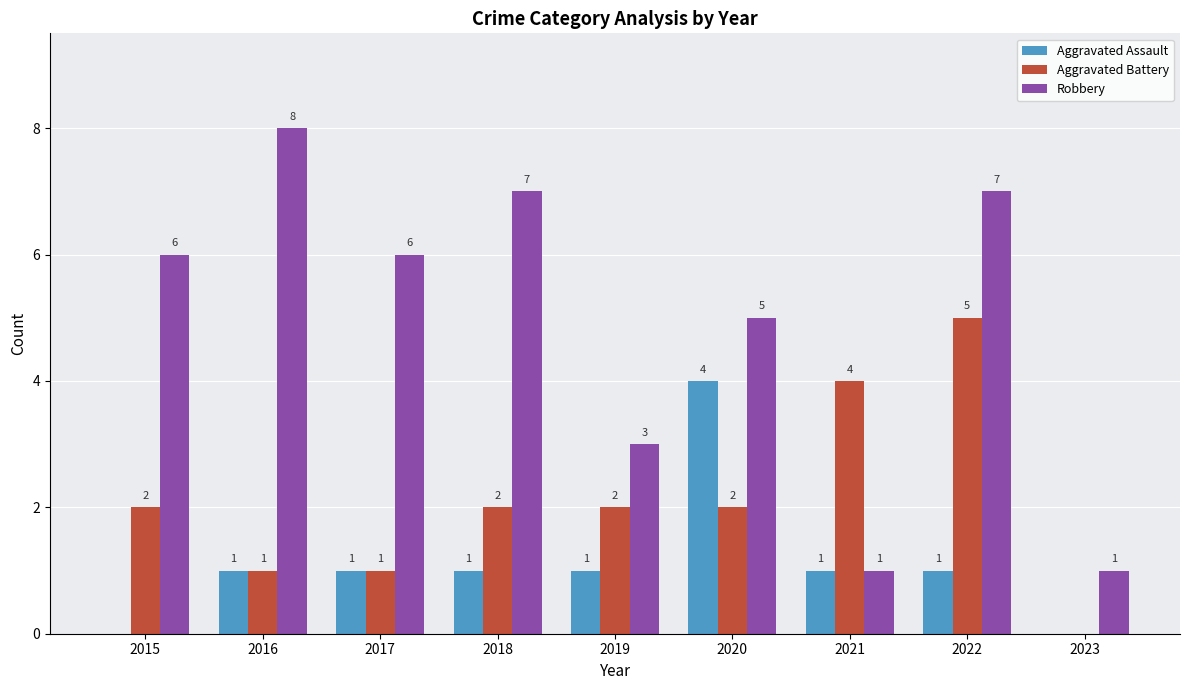

Reading left to right, what are all the values shown in this chart?

Aggravated Assault: 2015=0	2016=1	2017=1	2018=1	2019=1	2020=4	2021=1	2022=1	2023=0
Aggravated Battery: 2015=2	2016=1	2017=1	2018=2	2019=2	2020=2	2021=4	2022=5	2023=0
Robbery: 2015=6	2016=8	2017=6	2018=7	2019=3	2020=5	2021=1	2022=7	2023=1